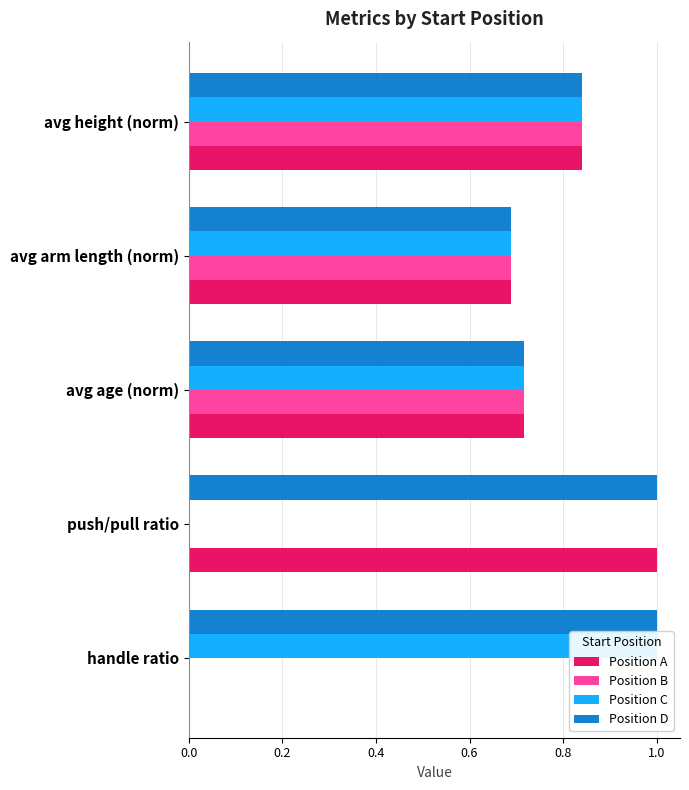

What is the sum of all Position C values?

3.2